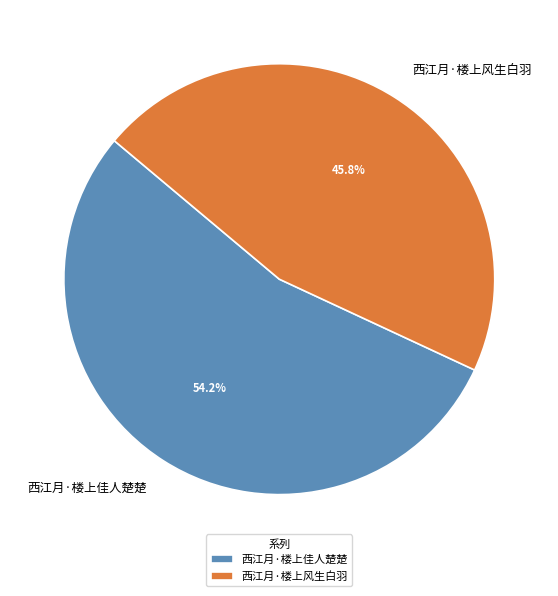

Does any single category account for the majority?

Yes